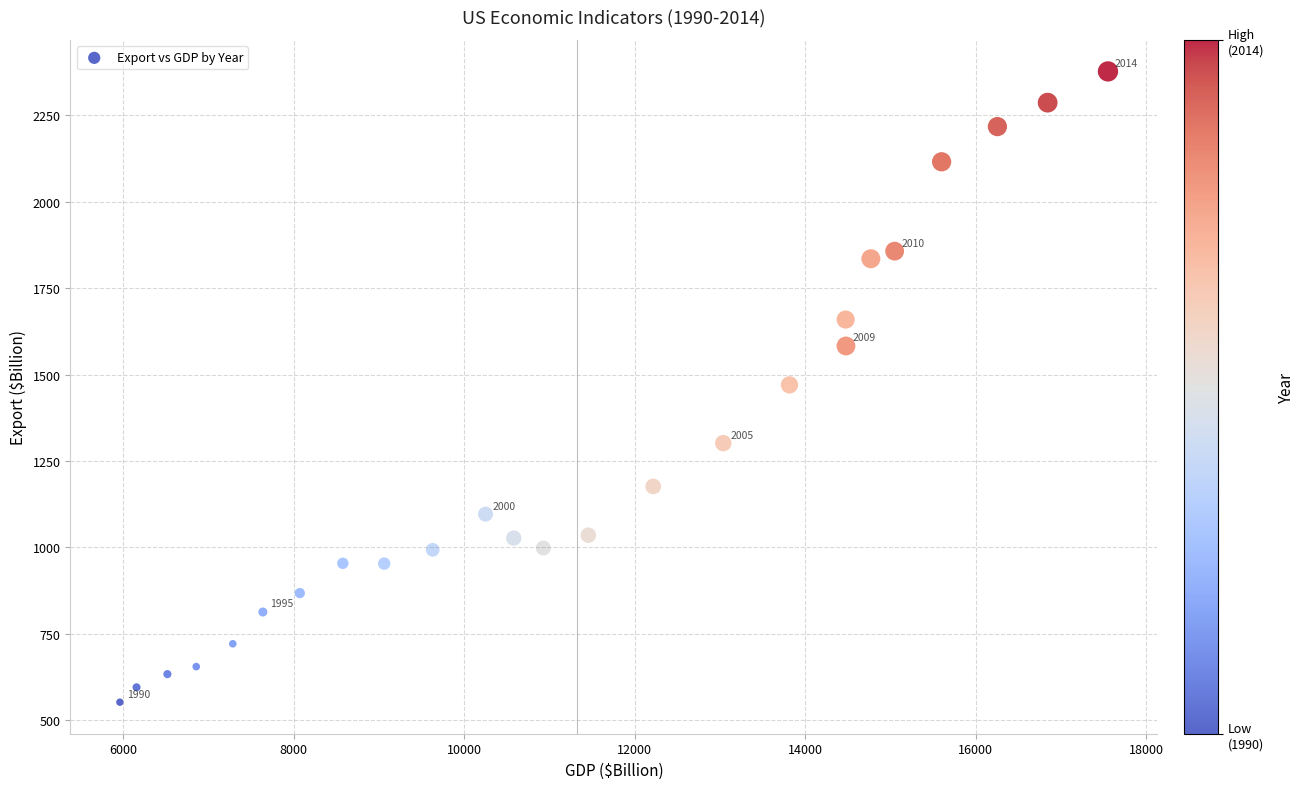

What is the range of X values (max minus min)?

11587.5